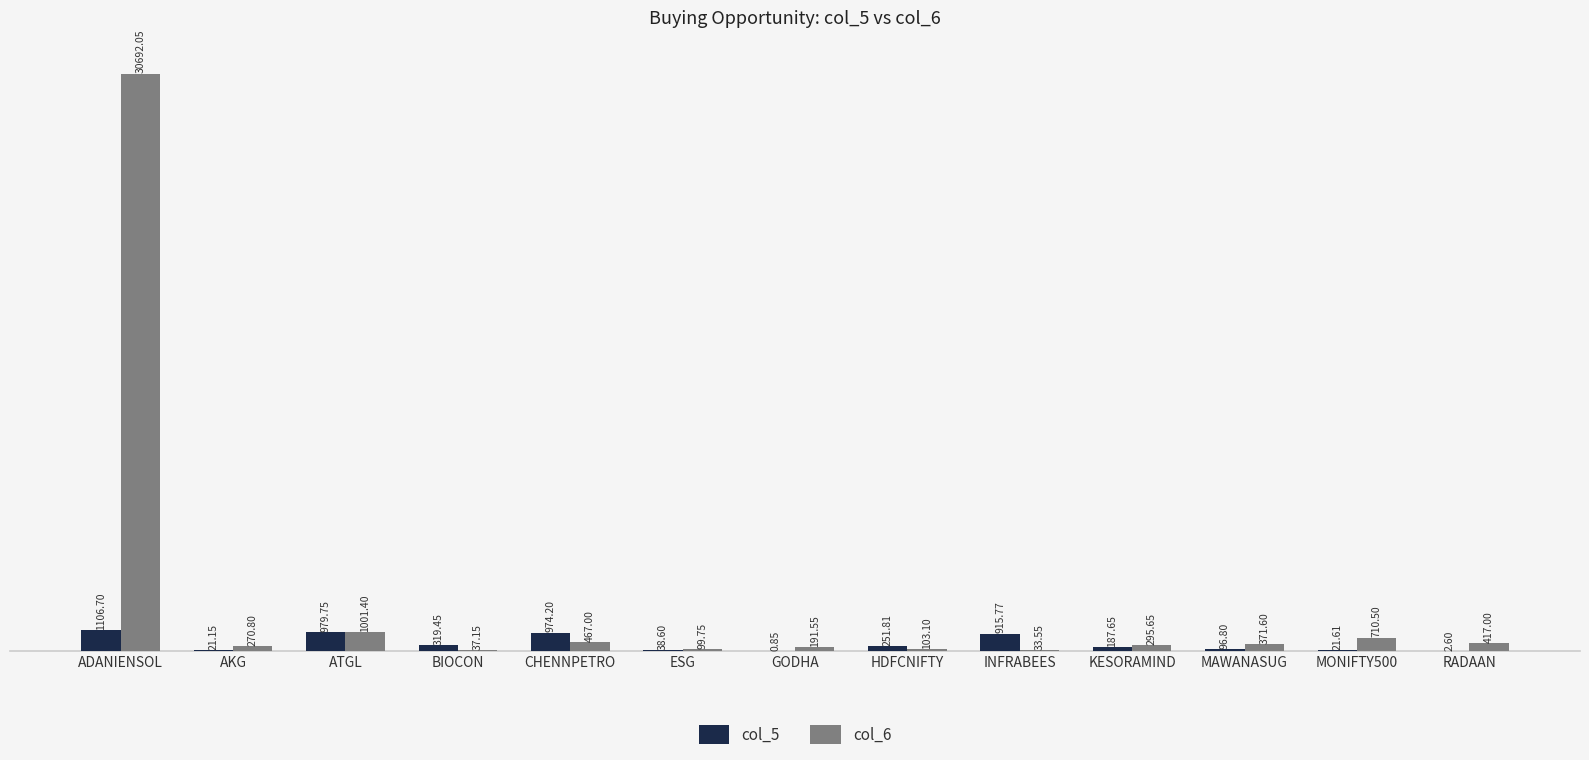

Between KESORAMIND and MAWANASUG, which series saw the biggest shift?

col_5